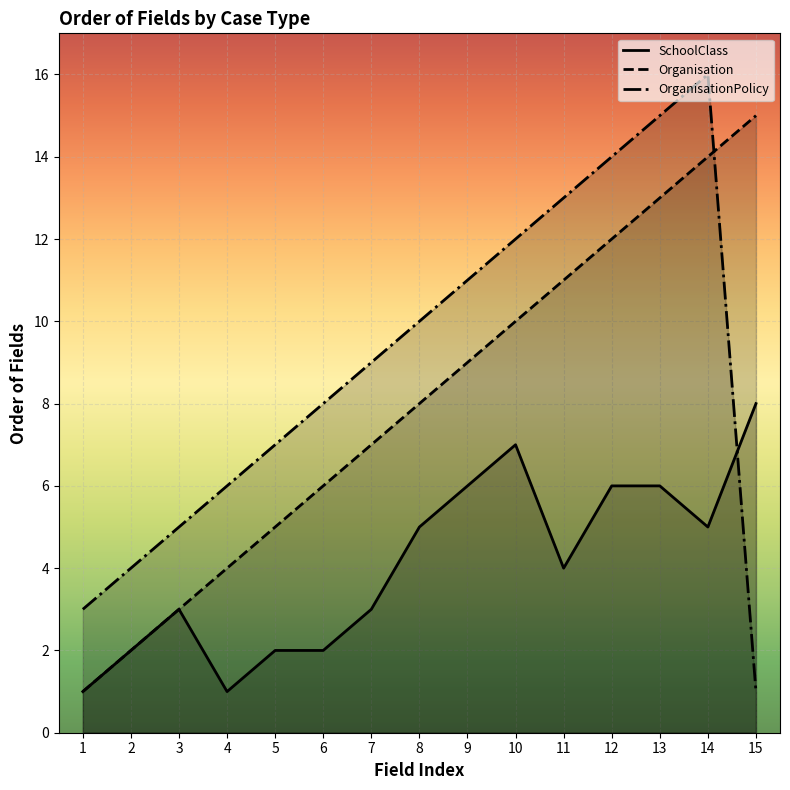

What is the maximum value for OrganisationPolicy?

16